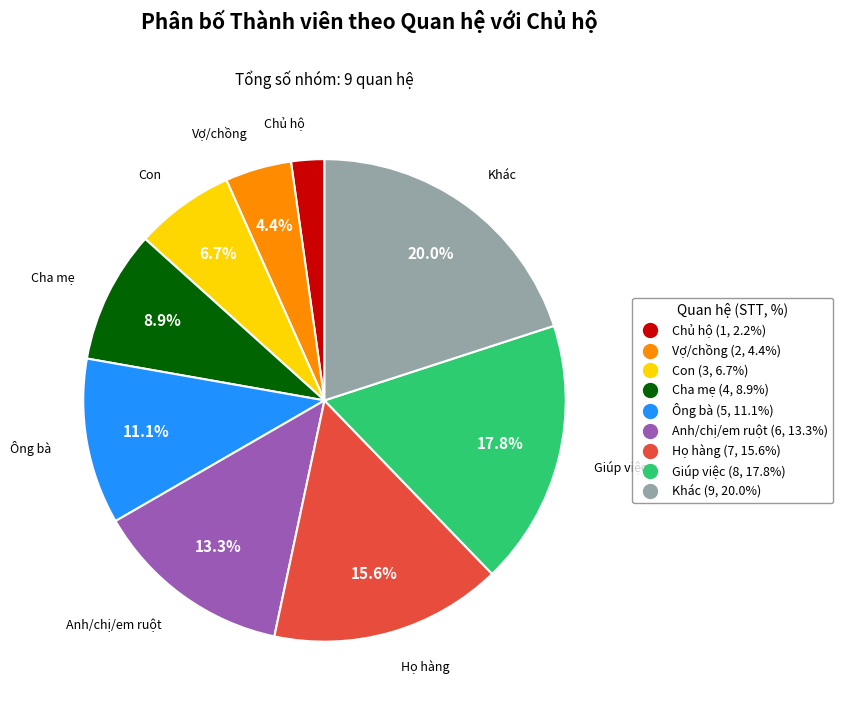

Is Họ hàng the majority of the pie?

No